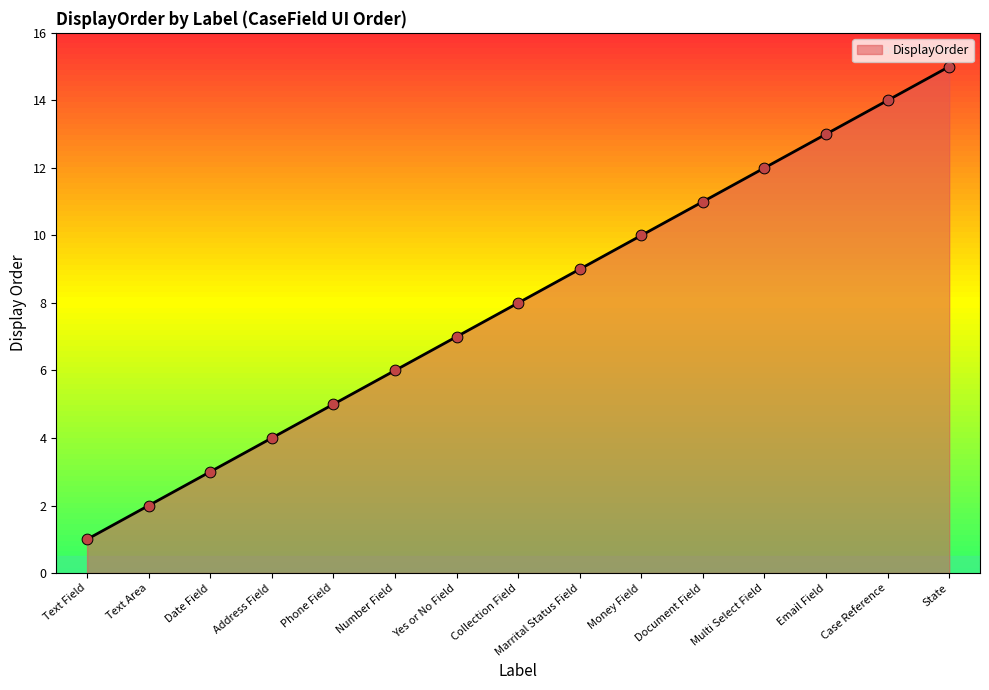

What is the highest value of the DisplayOrder series?

15.0